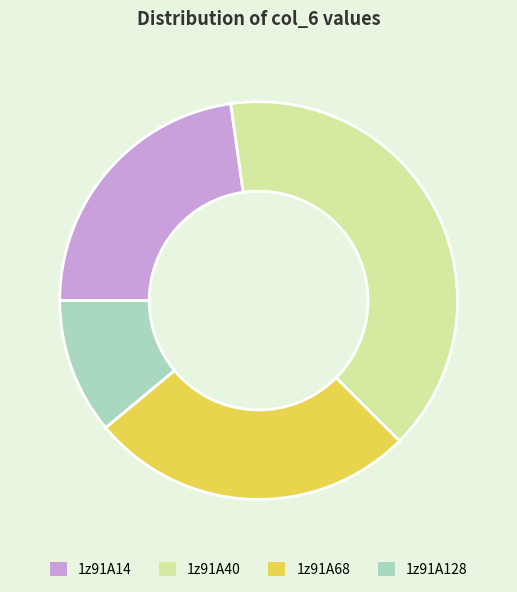

Which category has the smallest portion of the pie?

1z91A128